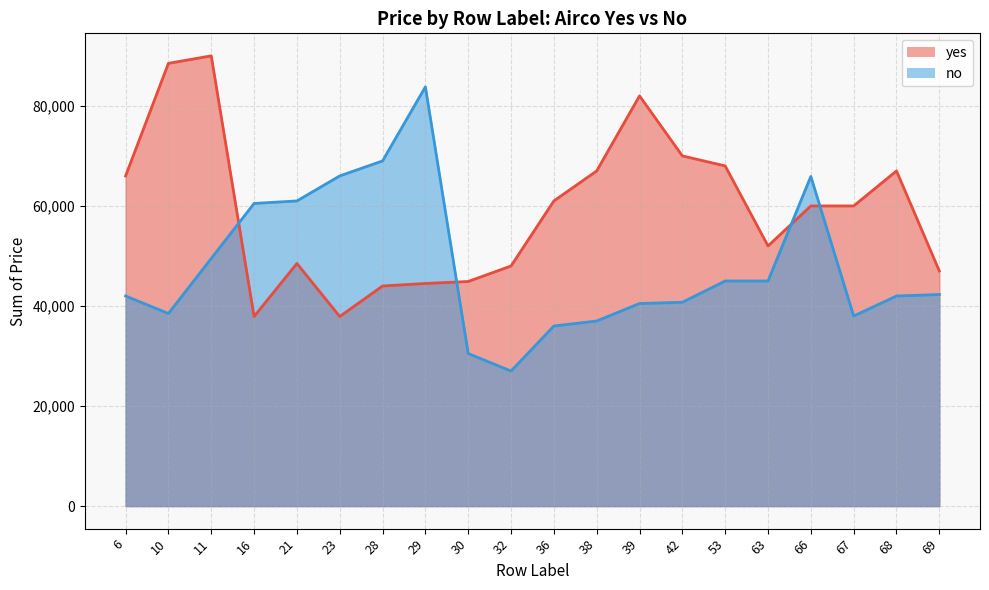

Reading left to right, list all the values displayed in this chart.

yes: 6=66000	10=88500	11=90000	16=37900	21=48500	23=37900	28=44000	29=44500	30=44900	32=48000	36=61000	38=67000	39=82000	42=70000	53=68000	63=52000	66=60000	67=60000	68=67000	69=47000
no: 6=42000	10=38500	11=49500	16=60500	21=61000	23=66000	28=69000	29=83800	30=30500	32=27000	36=36000	38=37000	39=40500	42=40750	53=45000	63=45000	66=65900	67=38000	68=42000	69=42300